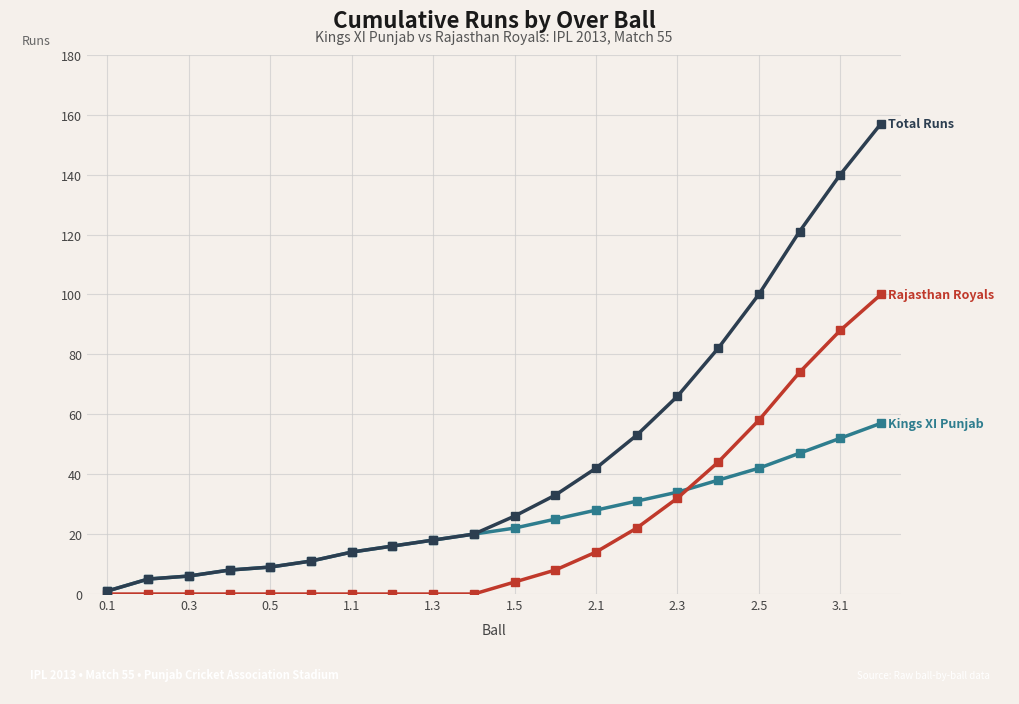

What is the maximum value shown in the chart?

157